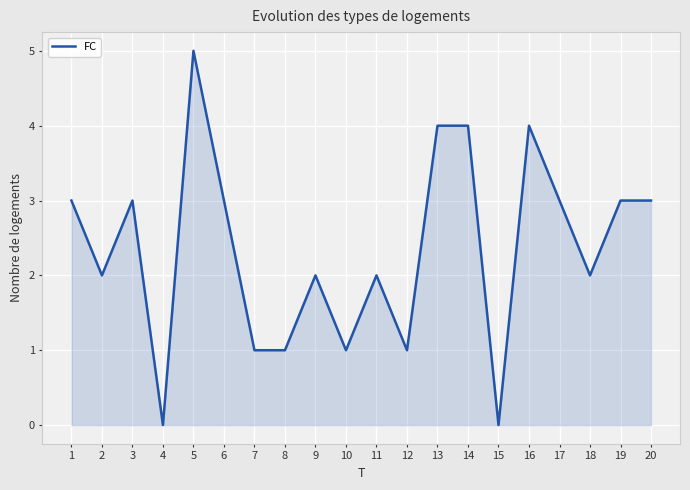

What is the difference between the values at 19 and 15?

3